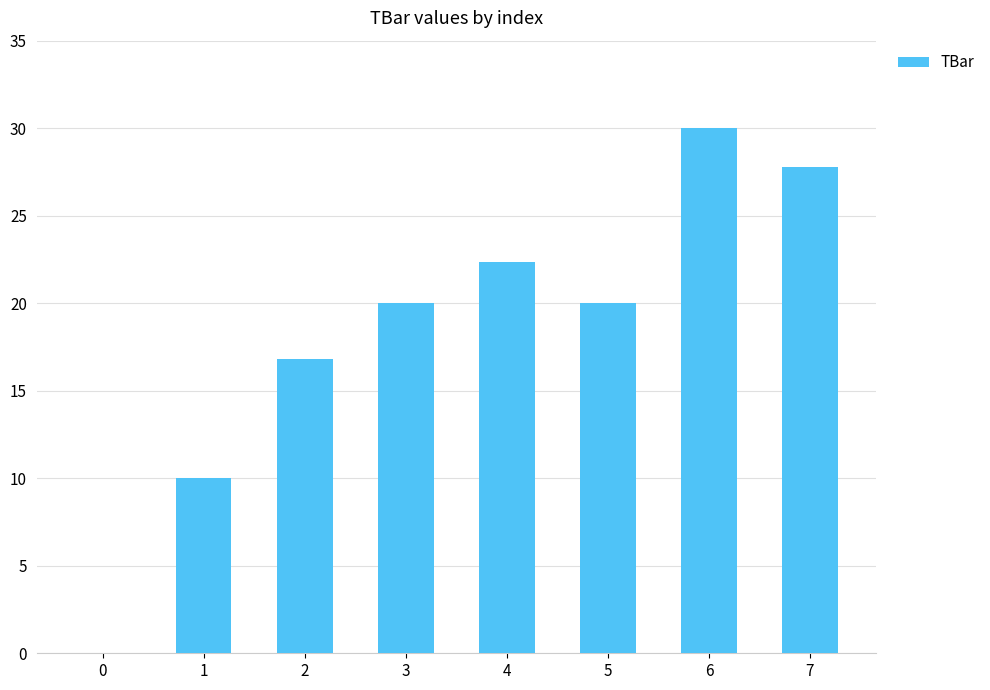

Approximately how many times larger is the value at 1 compared to 6?

0.3